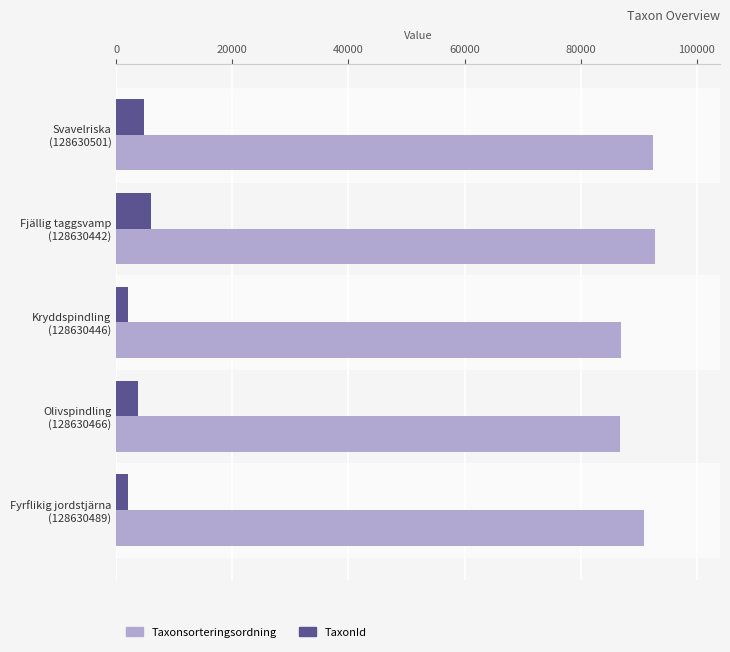

List the series in order of their peak value, highest first.

Taxonsorteringsordning, TaxonId